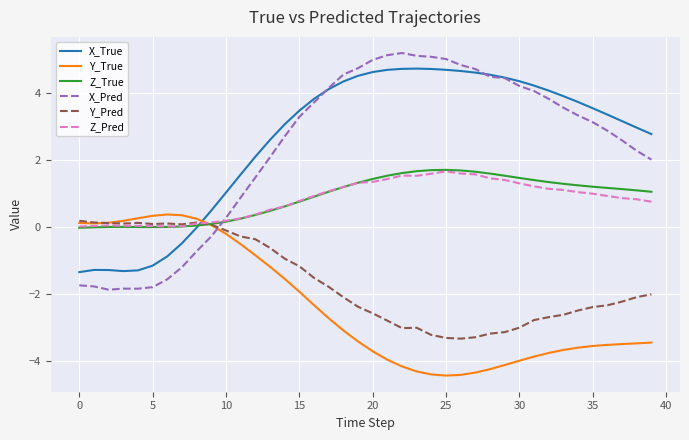

Which series ends up on top after the final intersection of Z_Pred and X_True?

X_True